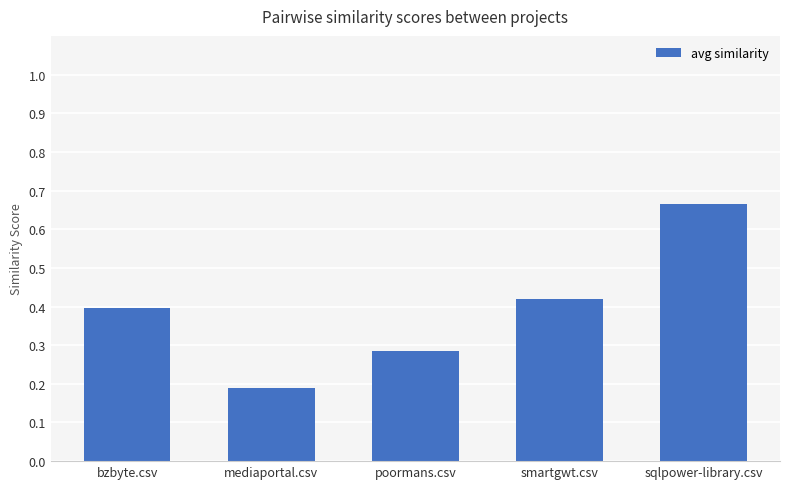

Which label corresponds to the largest value in the chart?

sqlpower-library.csv